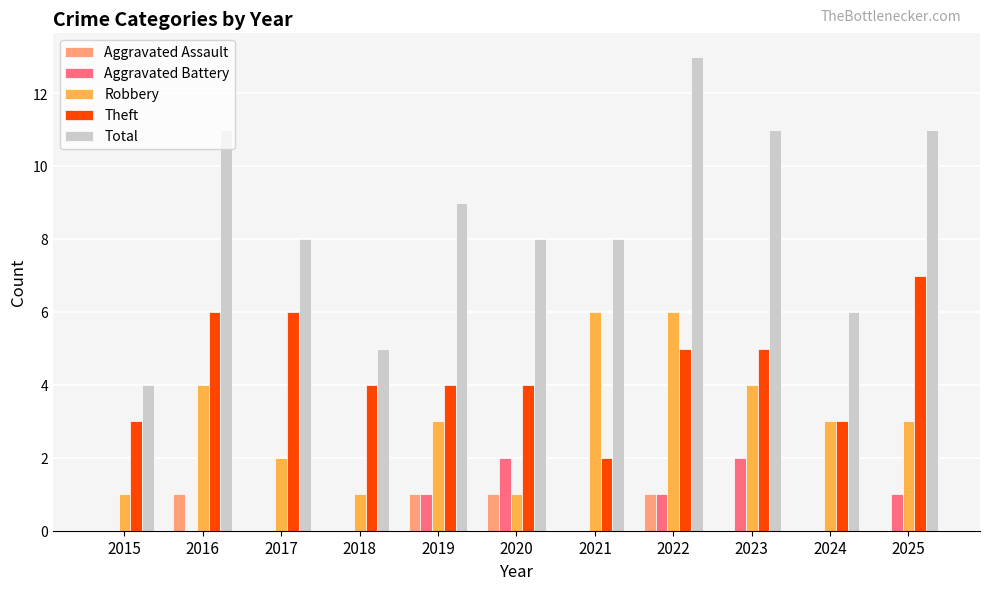

Reading right to left, extract all data points from this chart.

Aggravated Assault: 0	0	0	1	0	1	1	0	0	1	0
Aggravated Battery: 1	0	2	1	0	2	1	0	0	0	0
Robbery: 3	3	4	6	6	1	3	1	2	4	1
Theft: 7	3	5	5	2	4	4	4	6	6	3
Total: 11	6	11	13	8	8	9	5	8	11	4